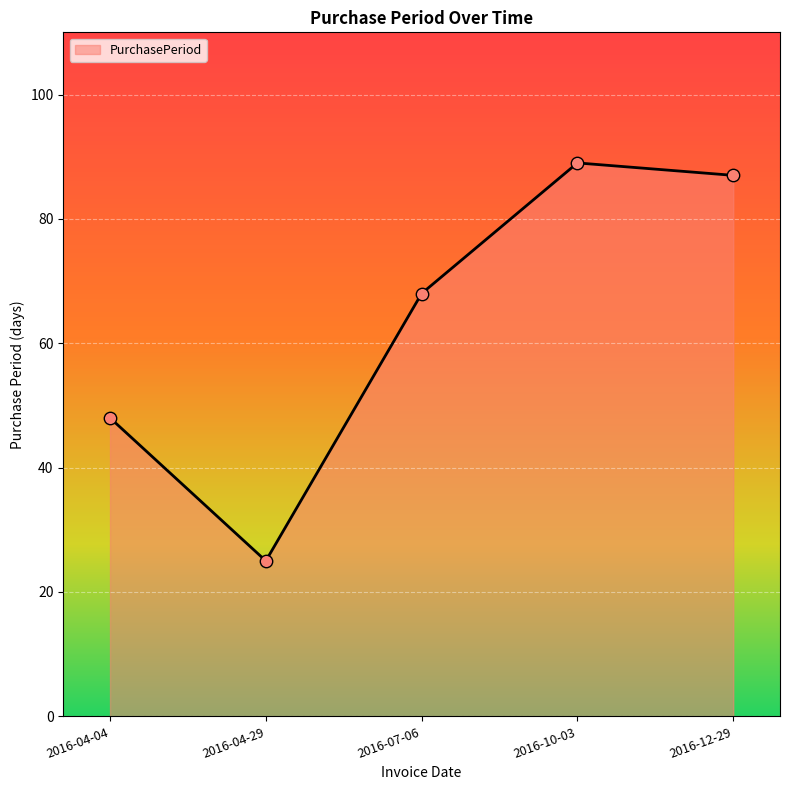

What is the ratio of the value at 2016-04-29 to the value at 2016-12-29?

0.3